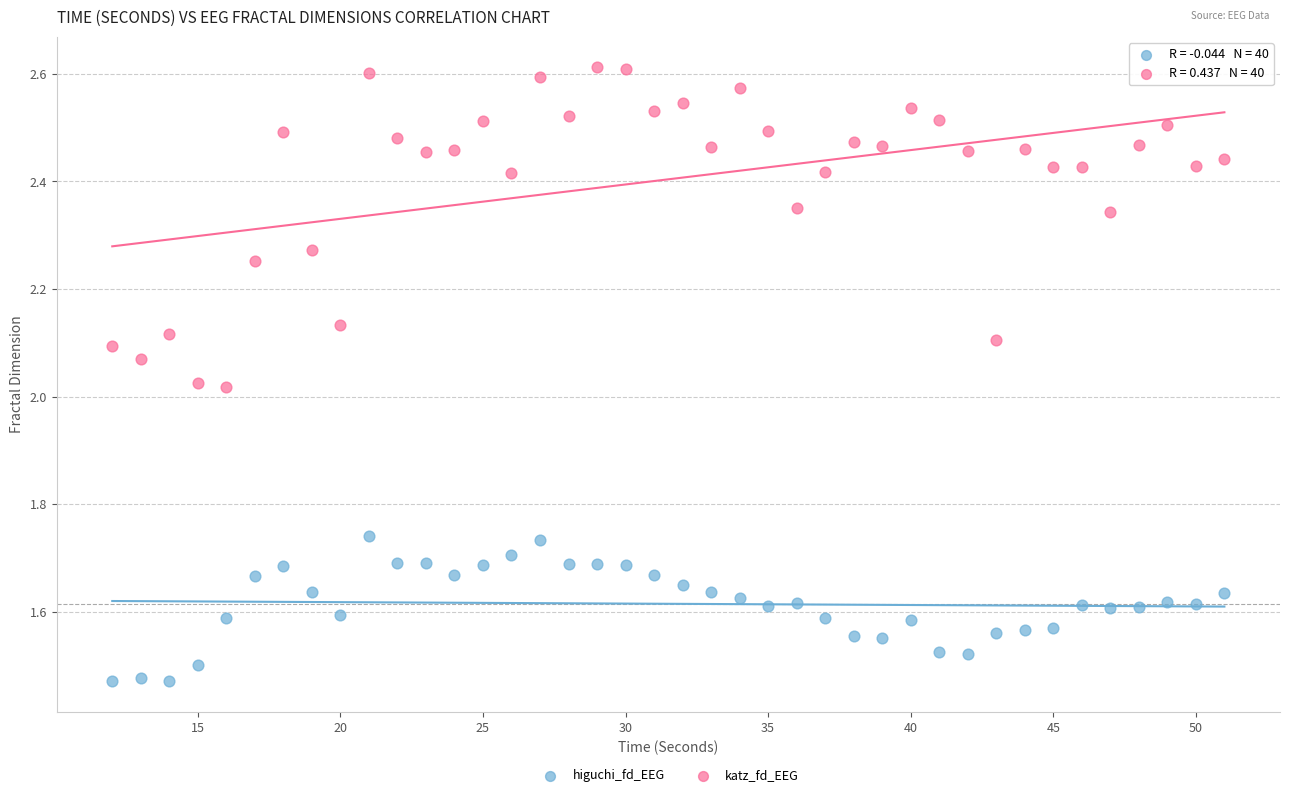

Across all data points, what is the range of X values (max minus min)?

39.0